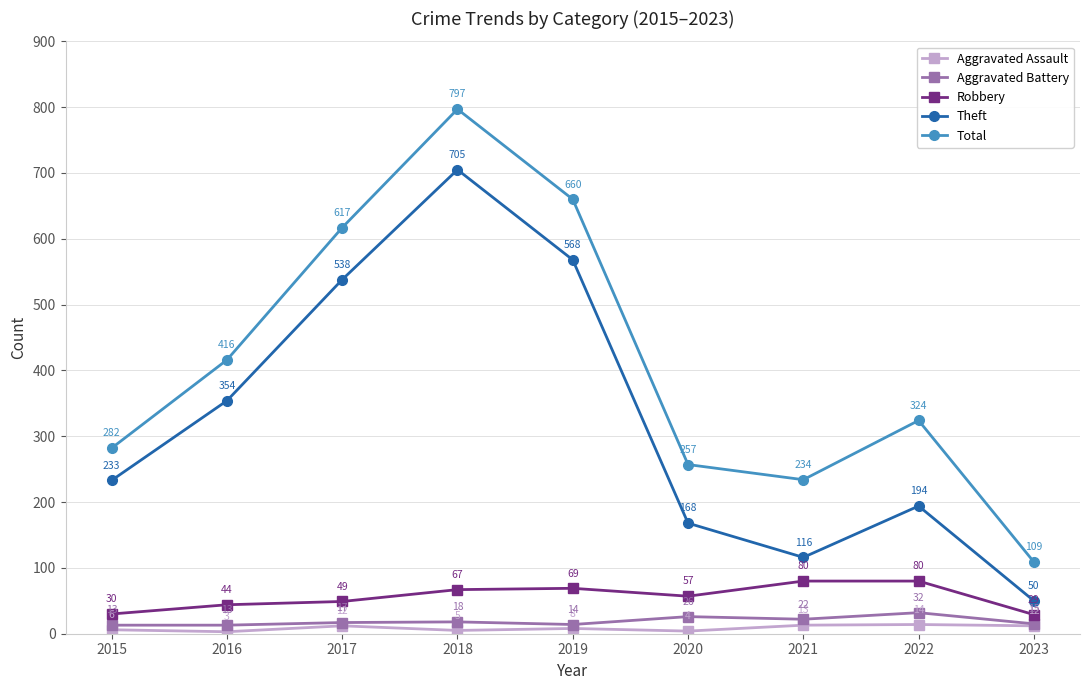

True or false: Robbery and Aggravated Assault cross at least once.

False